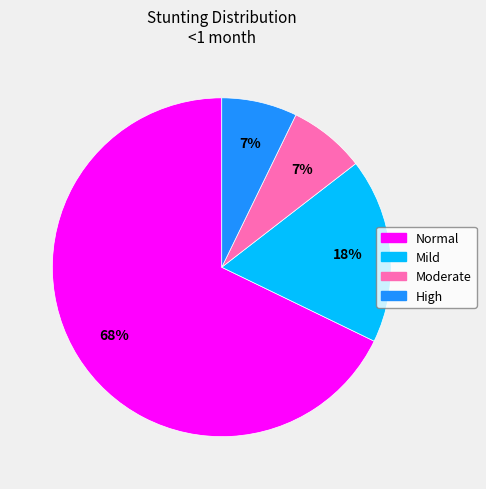

To the nearest percent, what is the average slice percentage?

25%